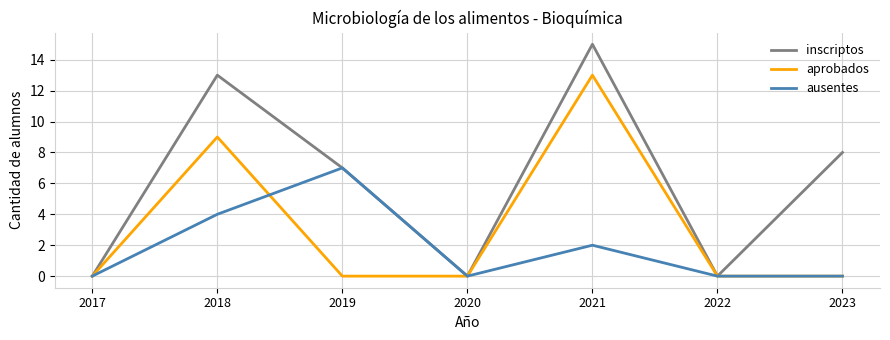

The inscriptos series shows 12 at 2023. True or false?

False